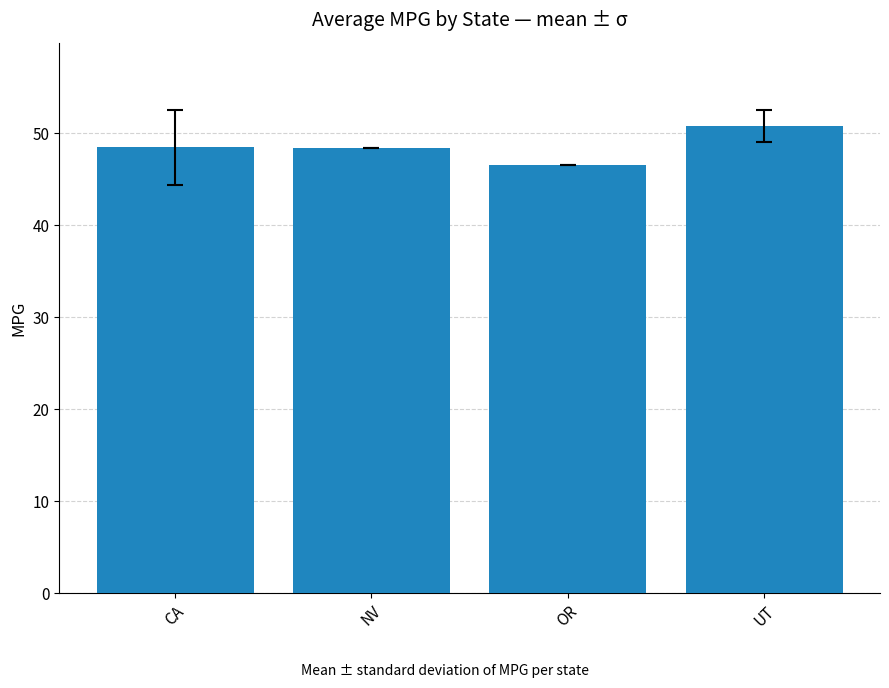

The chart shows a value of 23.9 at OR. True or false?

False